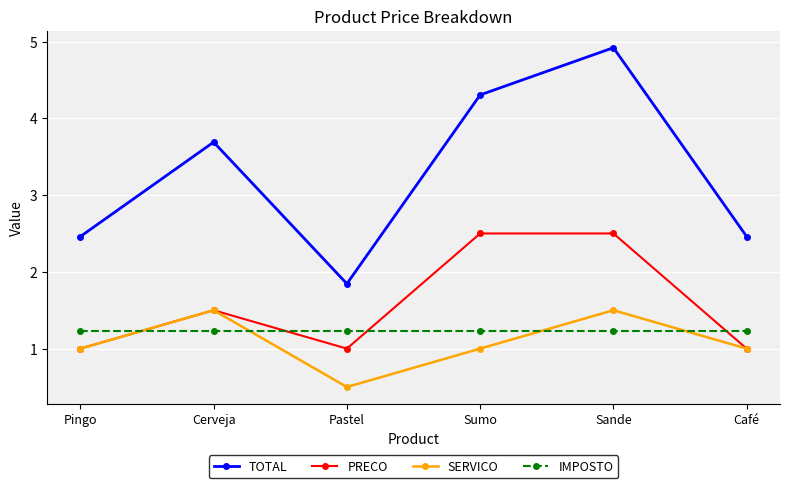

At how many categories does at least one series exceed 0?

6